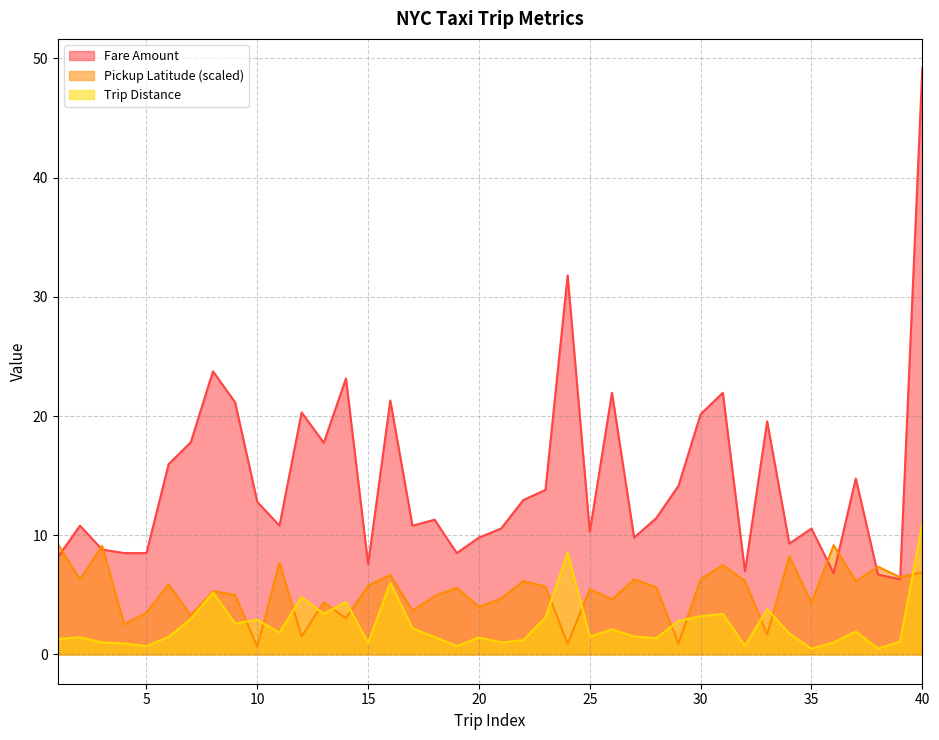

What is the difference between the highest and lowest values at 38?

6.9